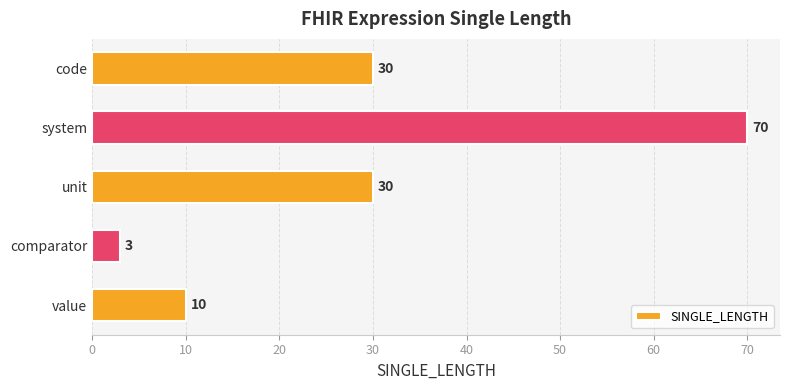

At which category does the chart reach its peak across all series?

system